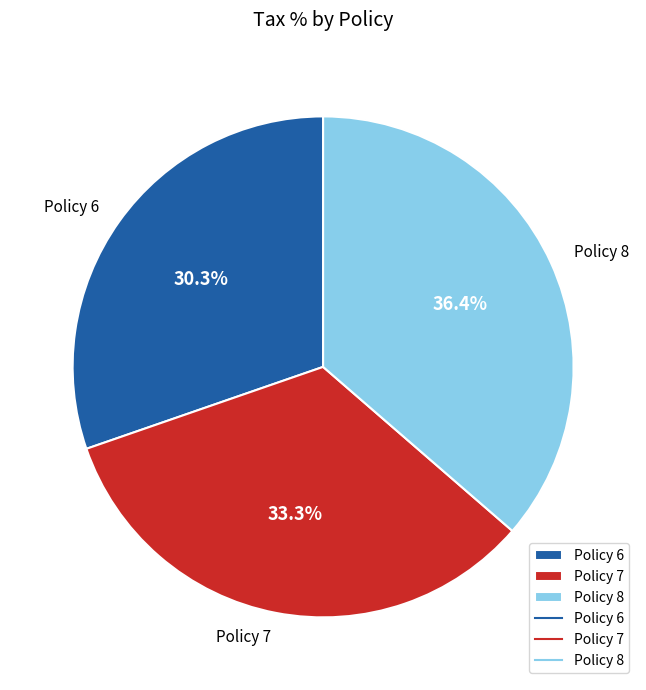

Combined, what portion of the pie is Policy 6 and Policy 7?

63.6%